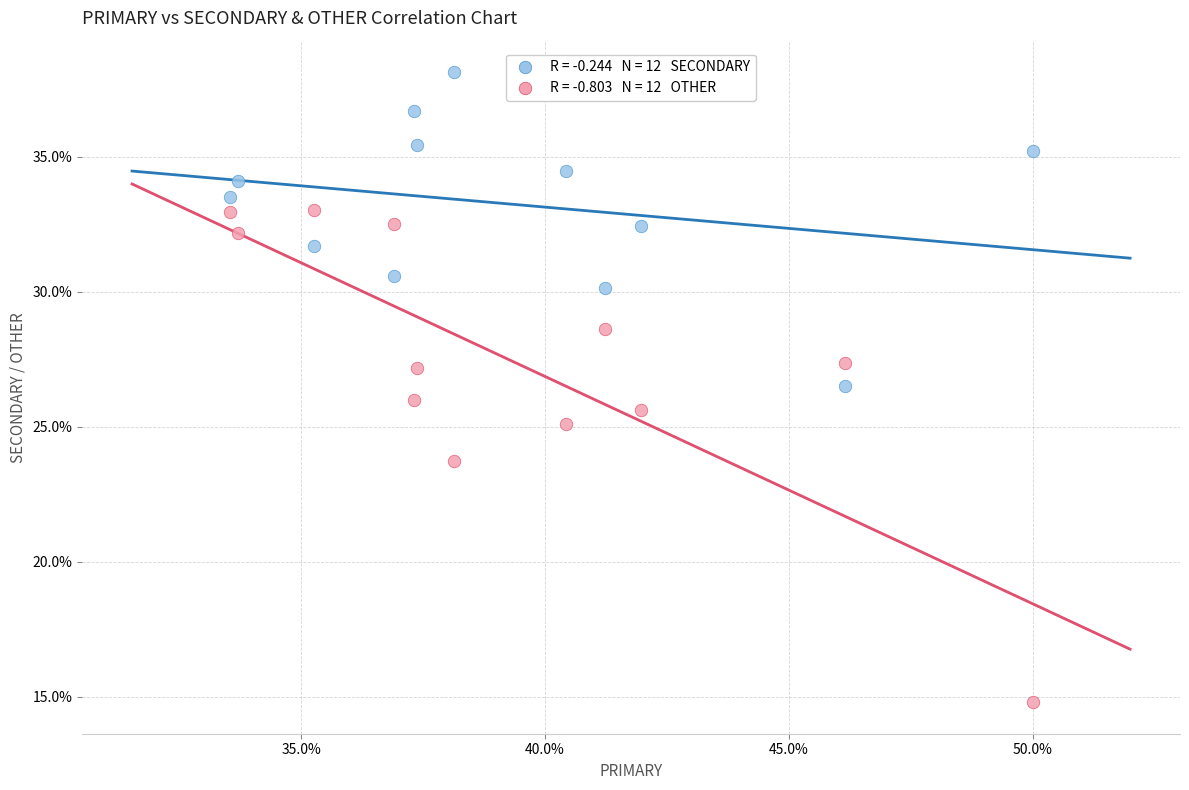

Across all data points, what is the range of Y values (max minus min)?

23.4